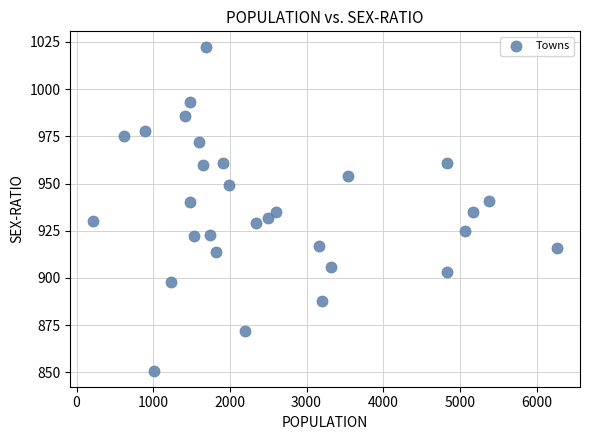

What is the range of X values (max minus min)?

6045